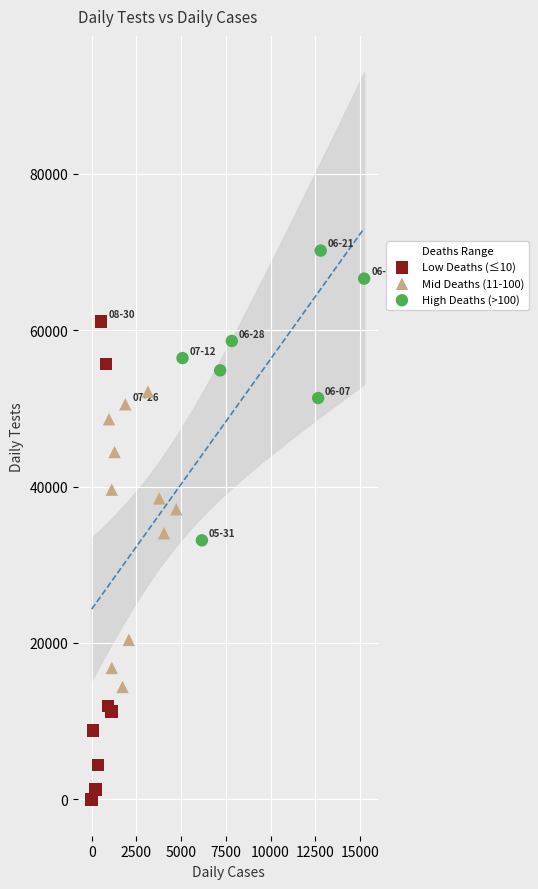

Which series contains the lowest Y value?

Low Deaths (≤10)